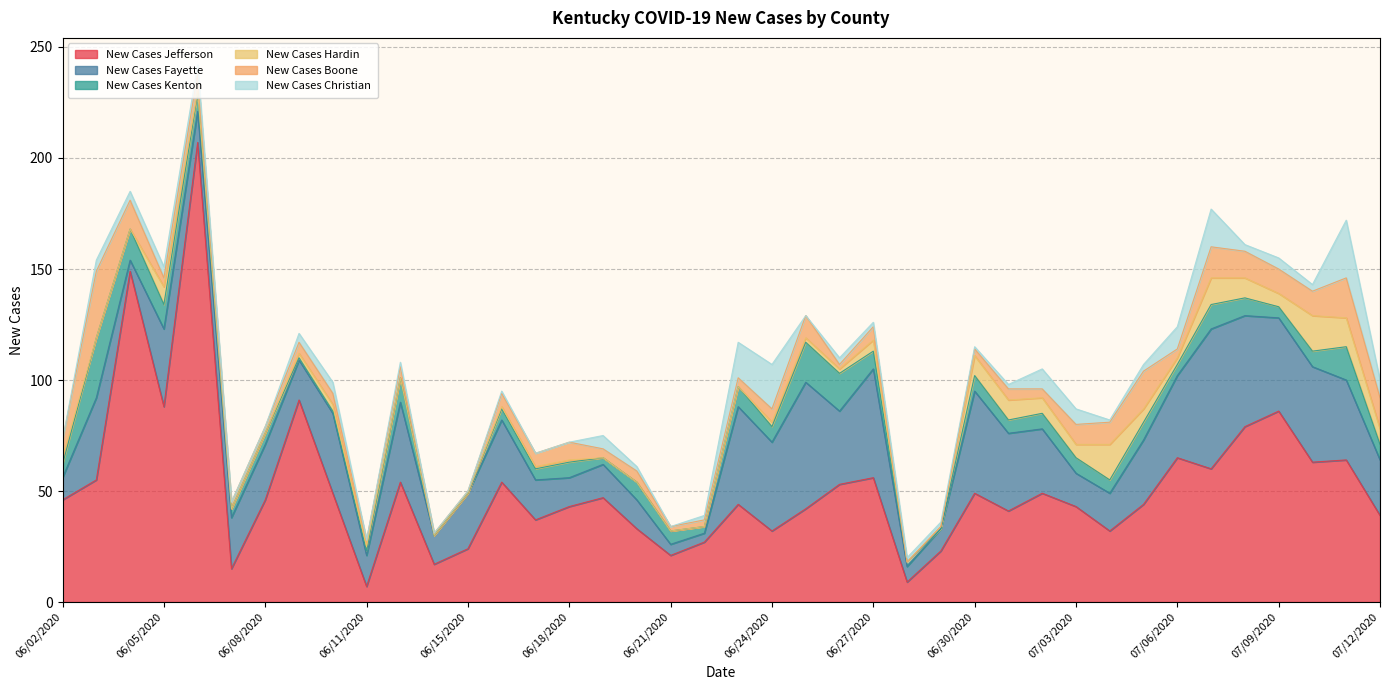

After their last crossing, which series has the higher values: New Cases Boone or New Cases Fayette?

New Cases Fayette